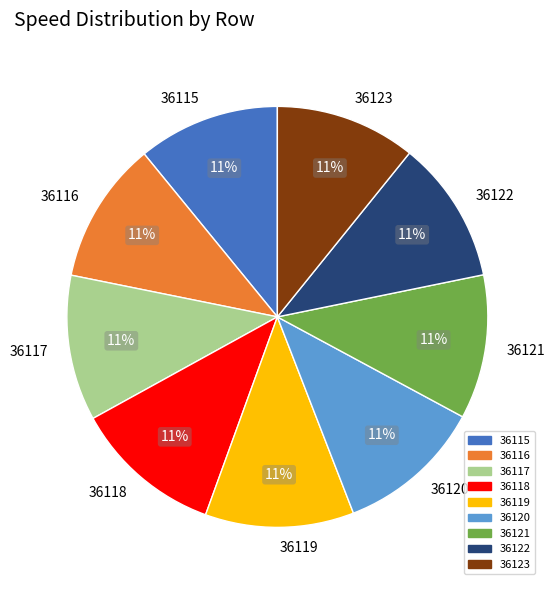

What is the ratio of the value at 36118 to the value at 36121?

1.0